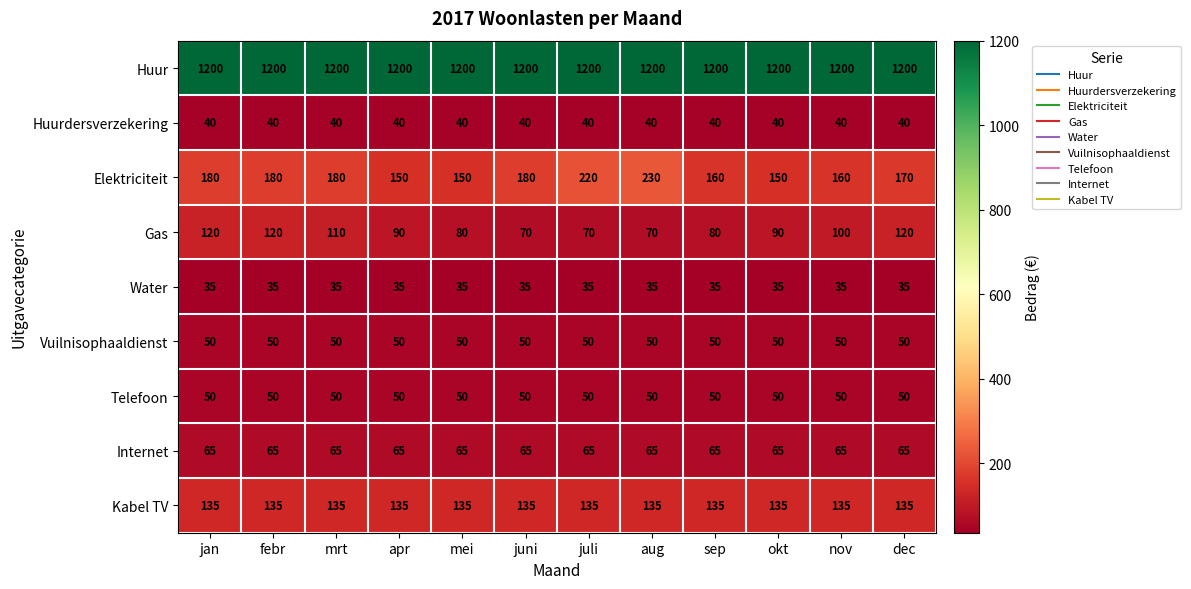

Which series has the widest spread of values?

Elektriciteit